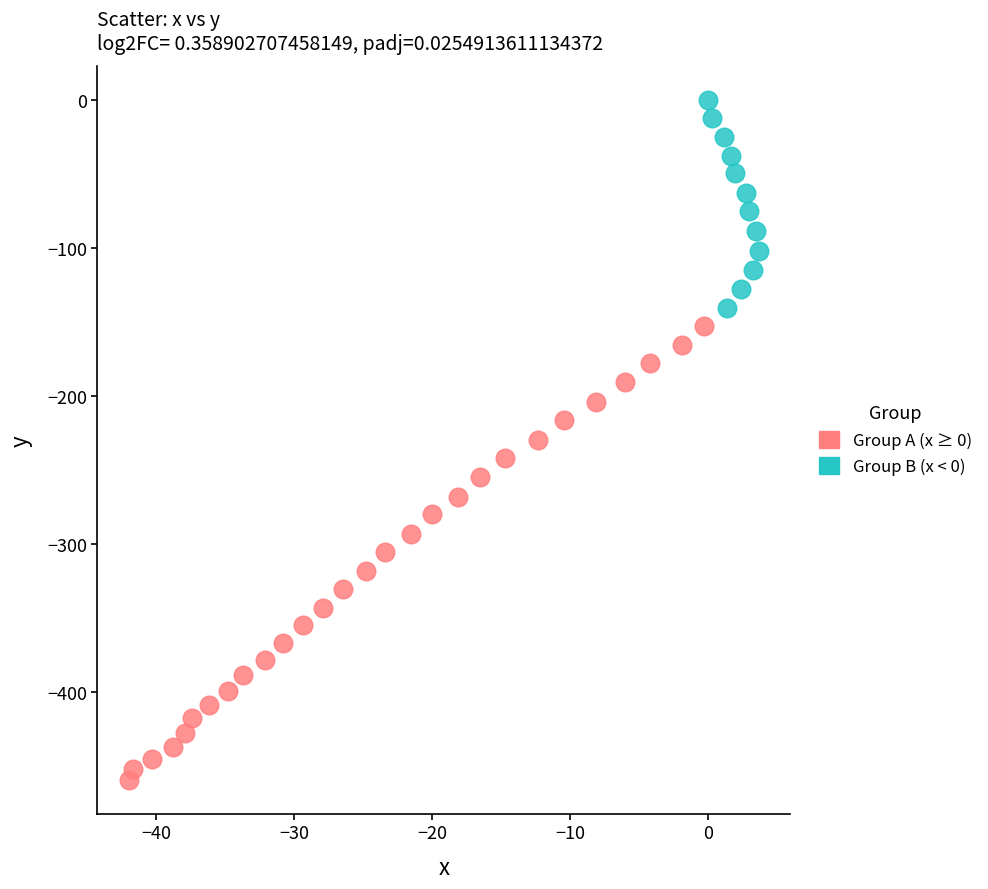

Which series reaches the minimum Y coordinate?

Group B (x < 0)